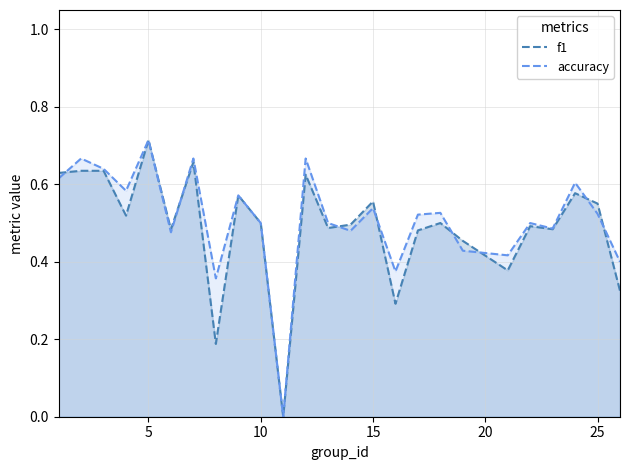

How many interior local valleys does the accuracy series have?

8